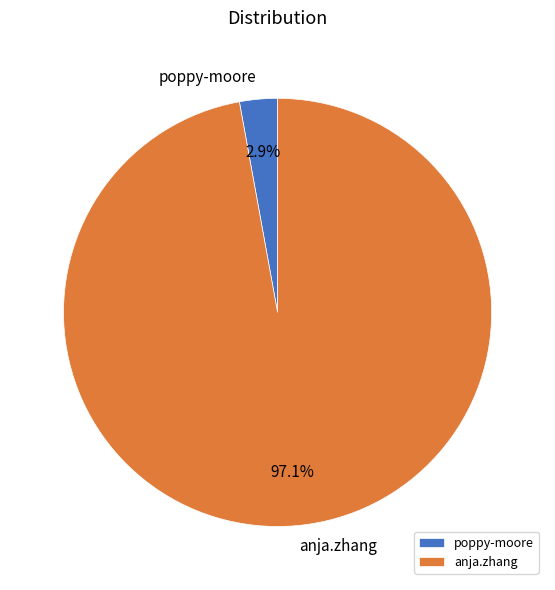

Is anja.zhang the majority of the pie?

Yes